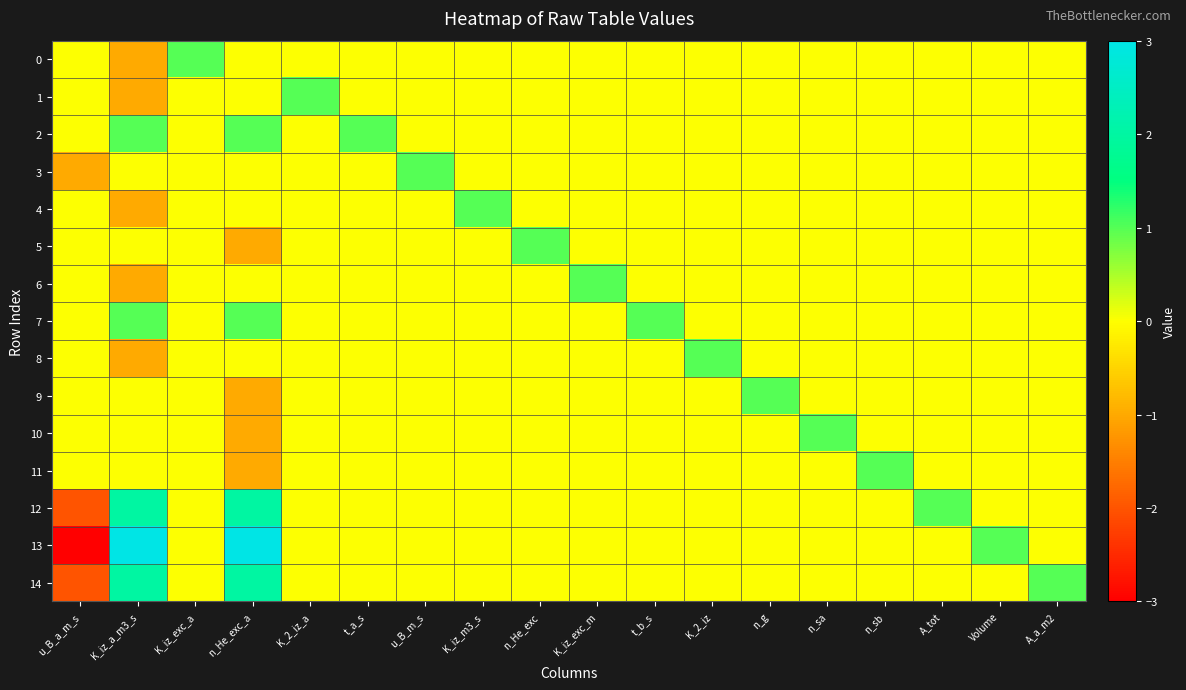

Between K_2_iz_a and K_iz_m3_s, which is larger?

K_2_iz_a